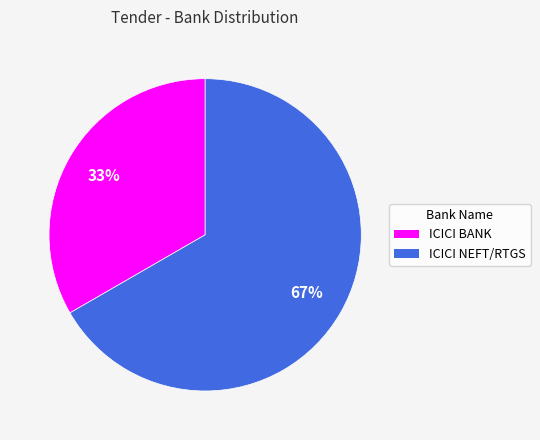

To the nearest percent, what is the average slice percentage?

50%